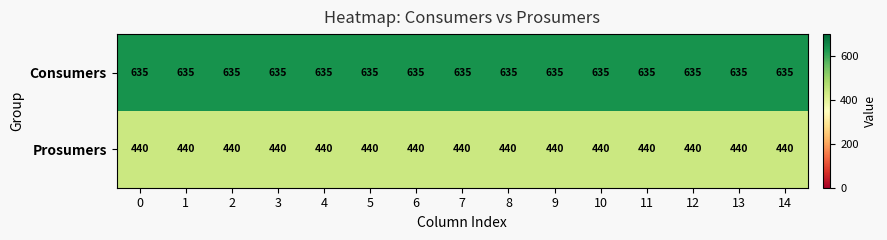

How many categories are shown in the chart?

15